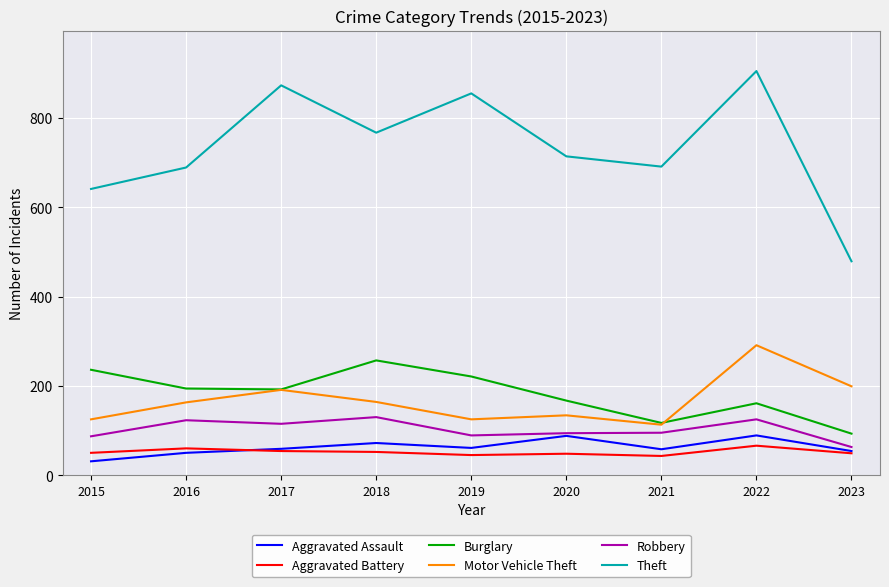

Is it true that Theft equals 714 at 2020?

True